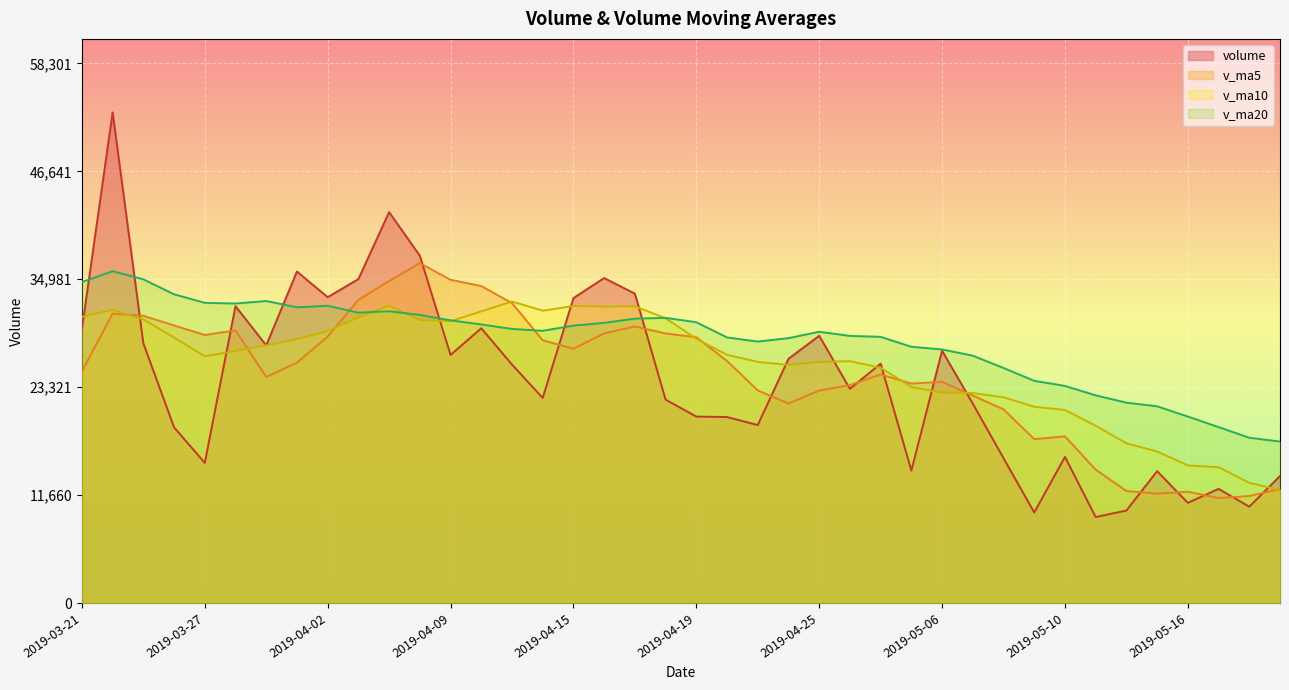

What is the difference between the maximum and minimum values in the v_ma10 series?

20374.3